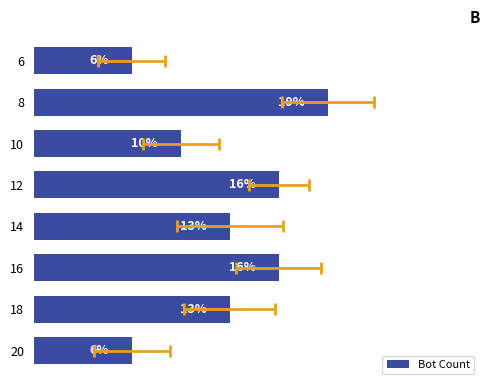

The chart shows a value of 11.0 at 6. True or false?

False